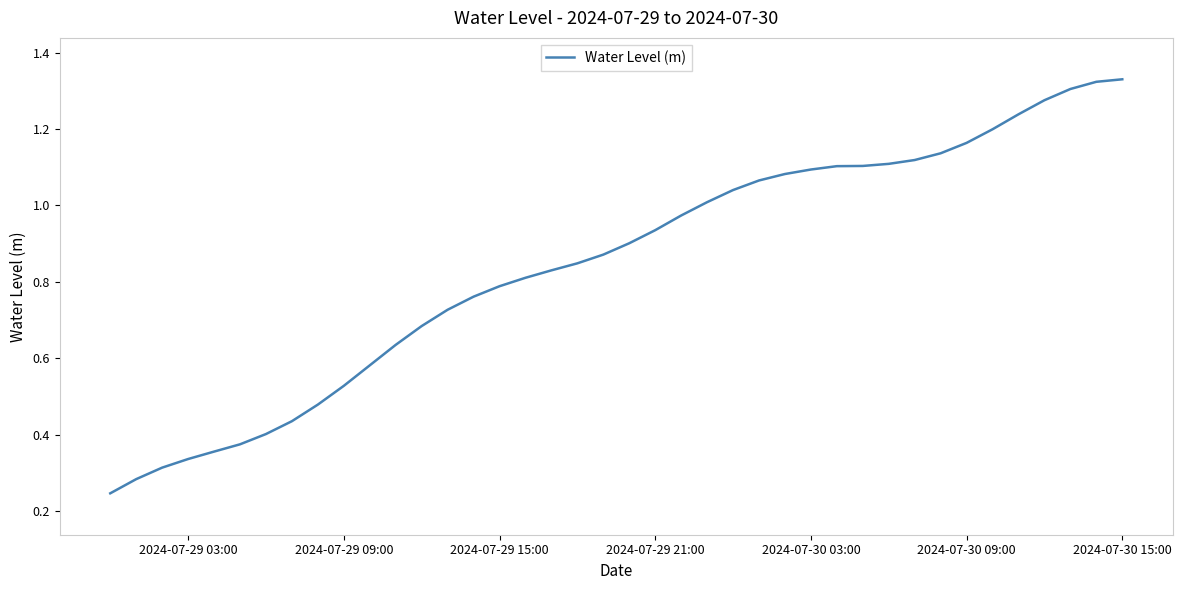

How many lines are shown in the chart?

1